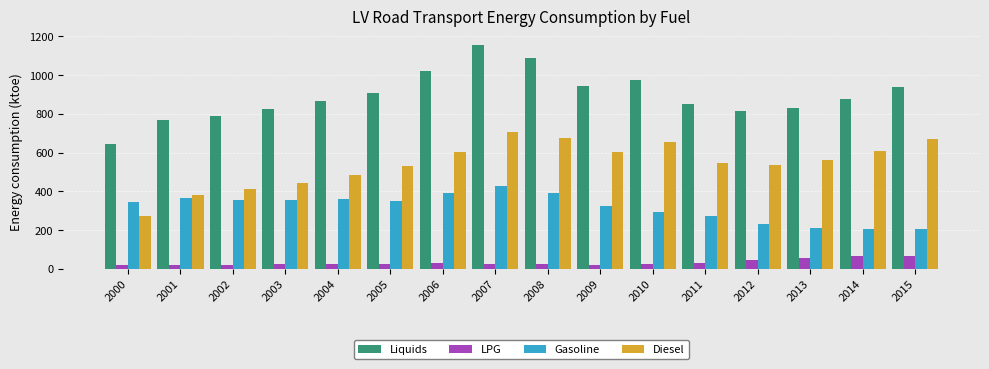

List the series in order of their overall mean, highest first.

Liquids, Diesel, Gasoline, LPG